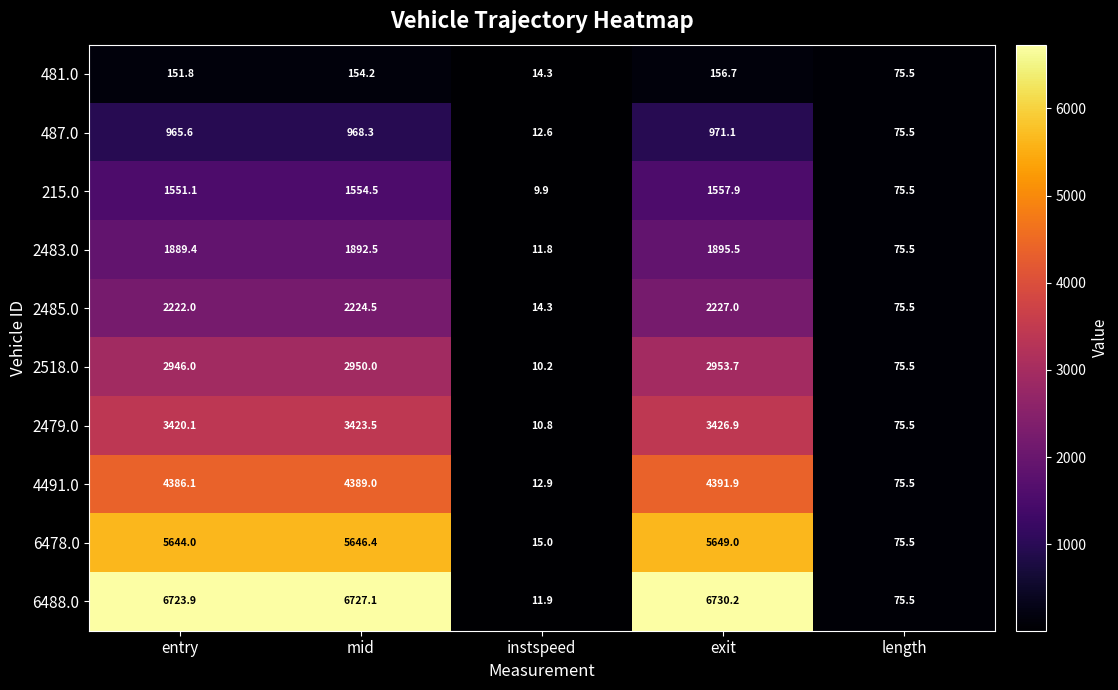

What is the difference between the highest and lowest values at exit?

6573.5